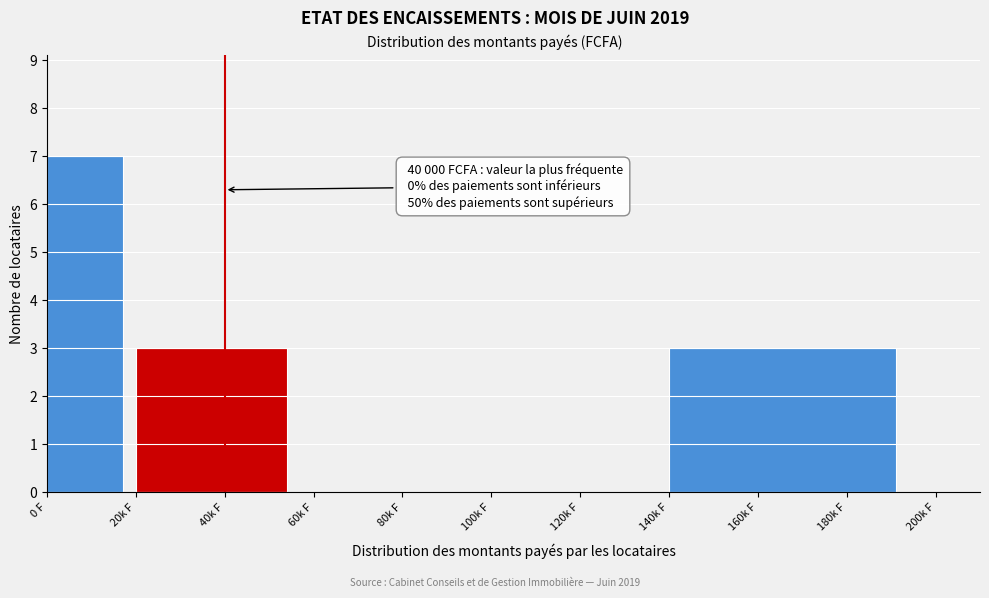

Reading left to right, extract all data points from this chart.

0 F=7	40k F=3	80k F=0	120k F=0	160k F=3